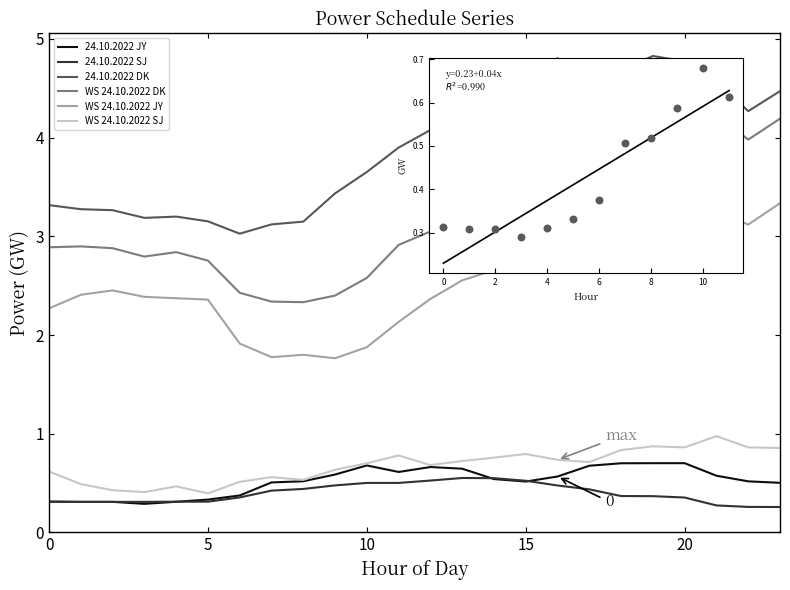

Which series has the largest total across all categories?

24.10.2022 DK